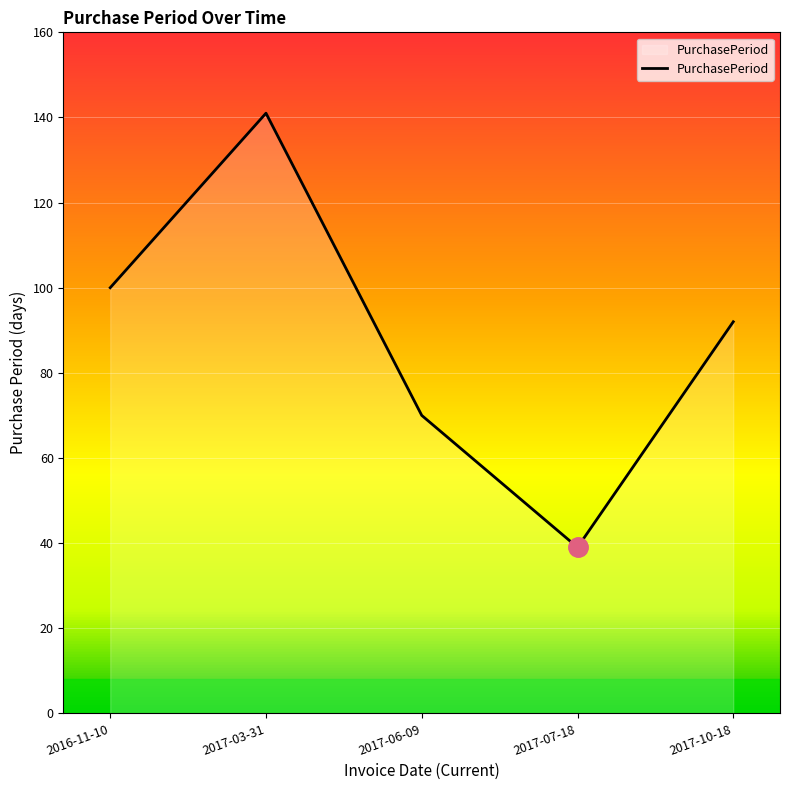

List the labels in order of value, smallest first.

2017-07-18, 2017-06-09, 2017-10-18, 2016-11-10, 2017-03-31